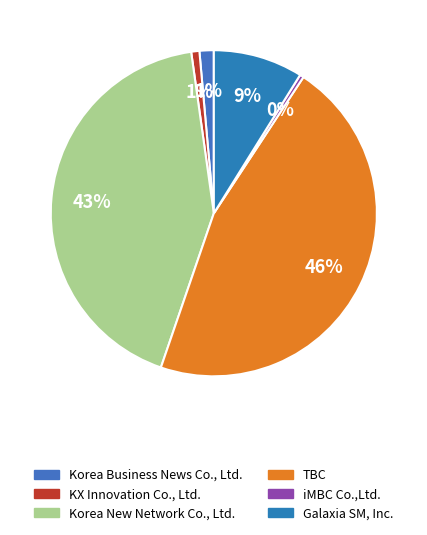

Which slice is the largest?

TBC